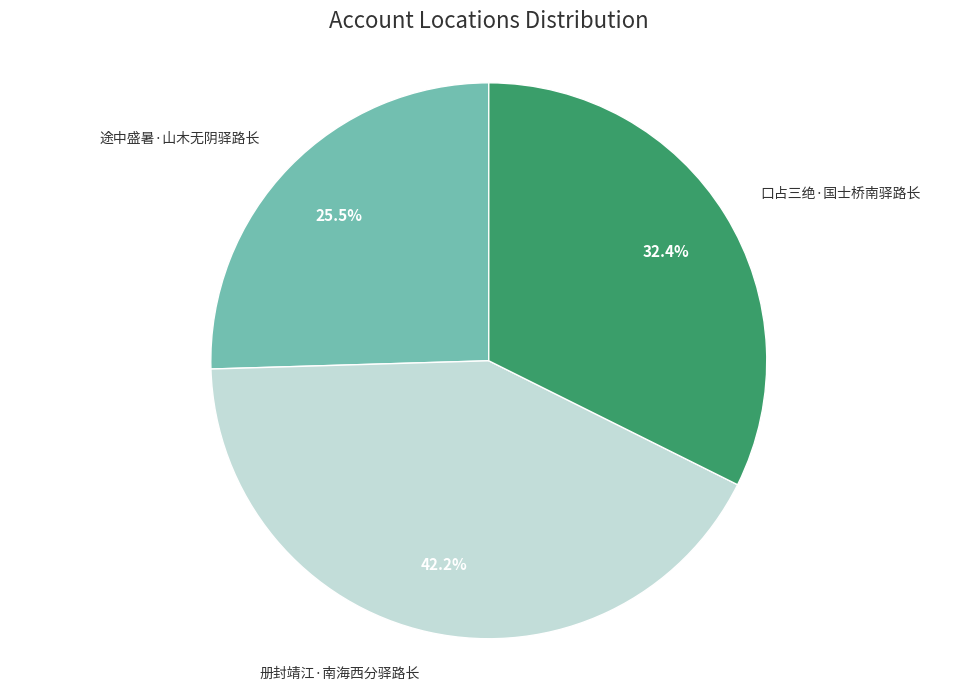

How much of the chart is everything except 途中盛暑·山木无阴驿路长?

74.5%